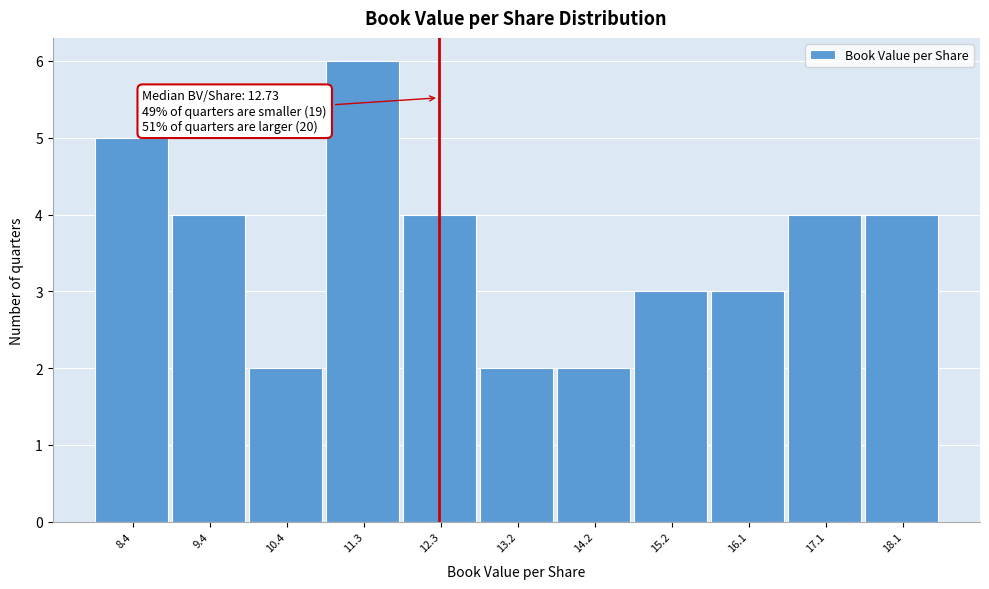

Reading left to right, extract all data points from this chart.

8.4=5	9.4=4	10.4=2	11.3=6	12.3=4	13.2=2	14.2=2	15.2=3	16.1=3	17.1=4	18.1=4